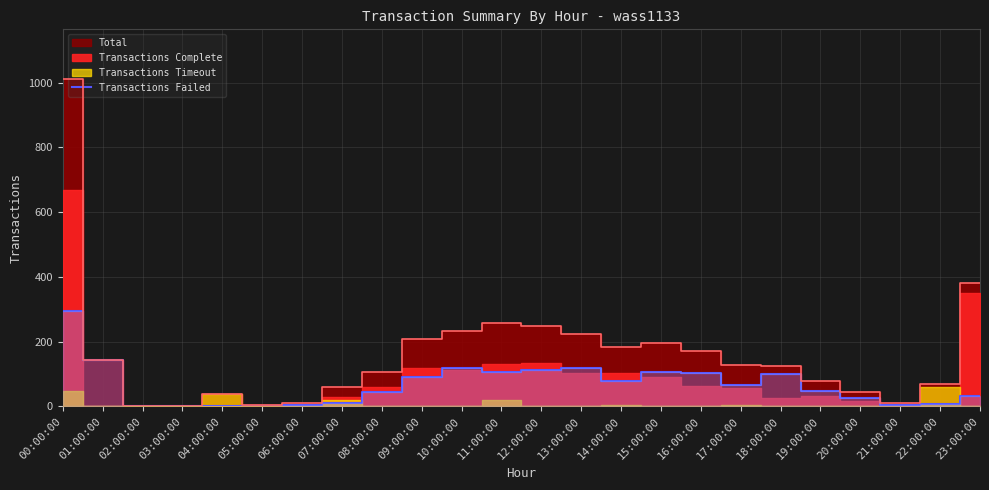

The Transactions Failed series shows 0 at 04:00:00. True or false?

True